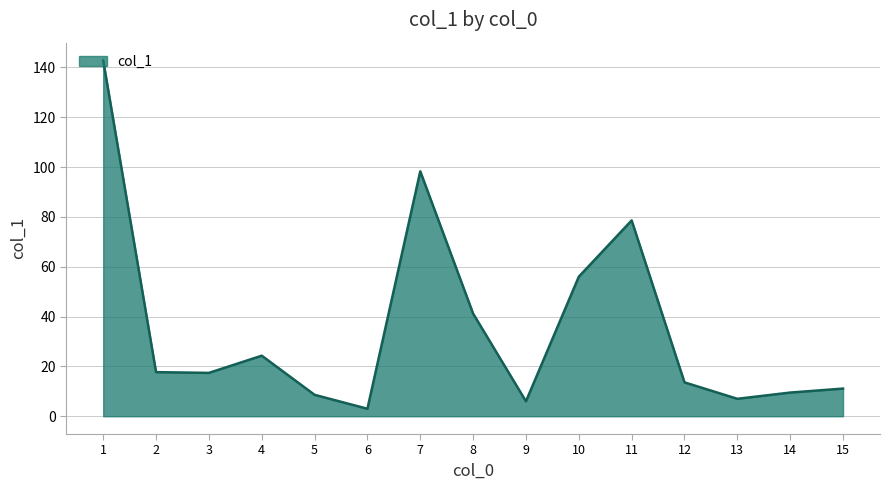

True or false: there are more than 1 points higher than both neighbors.

True